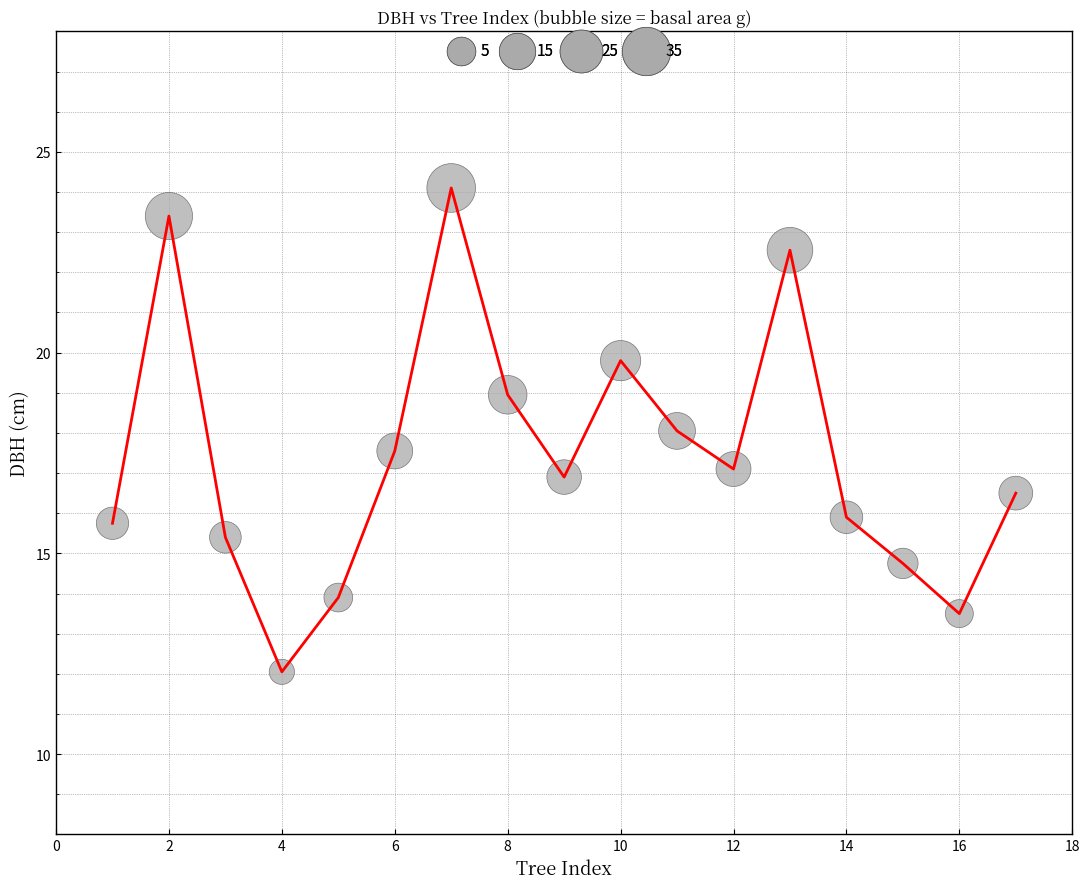

What is the greatest value displayed?

24.1